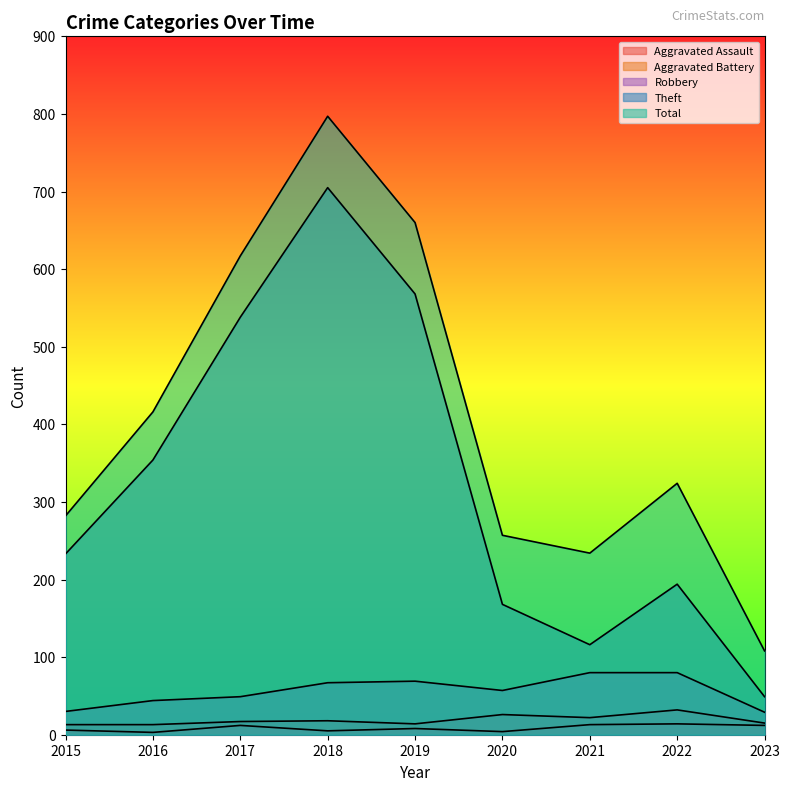

What are all the series names shown in the legend?

Aggravated Assault, Aggravated Battery, Robbery, Theft, Total